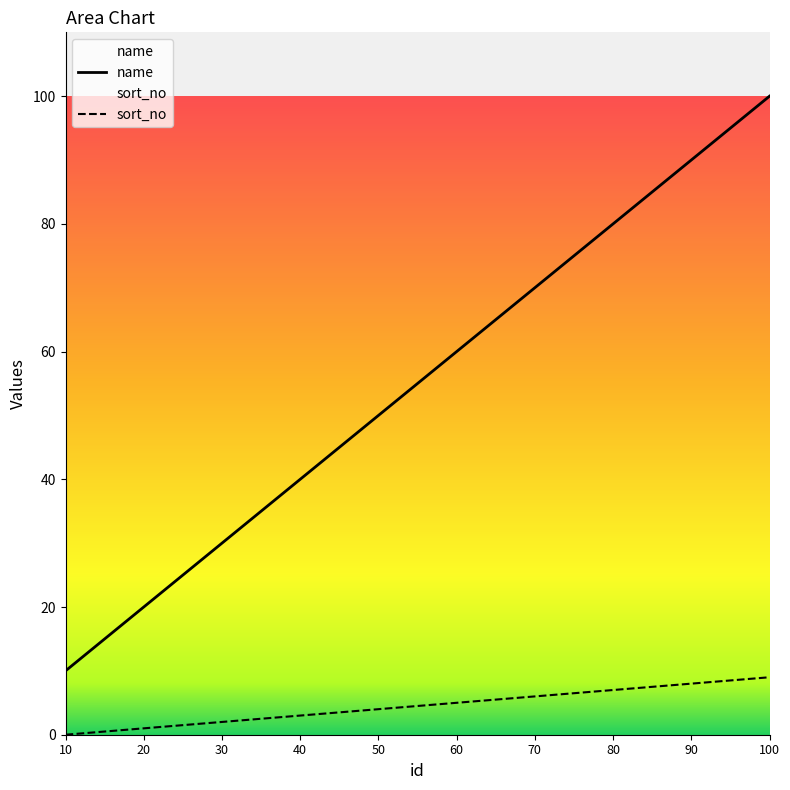

What is the minimum value for name?

10